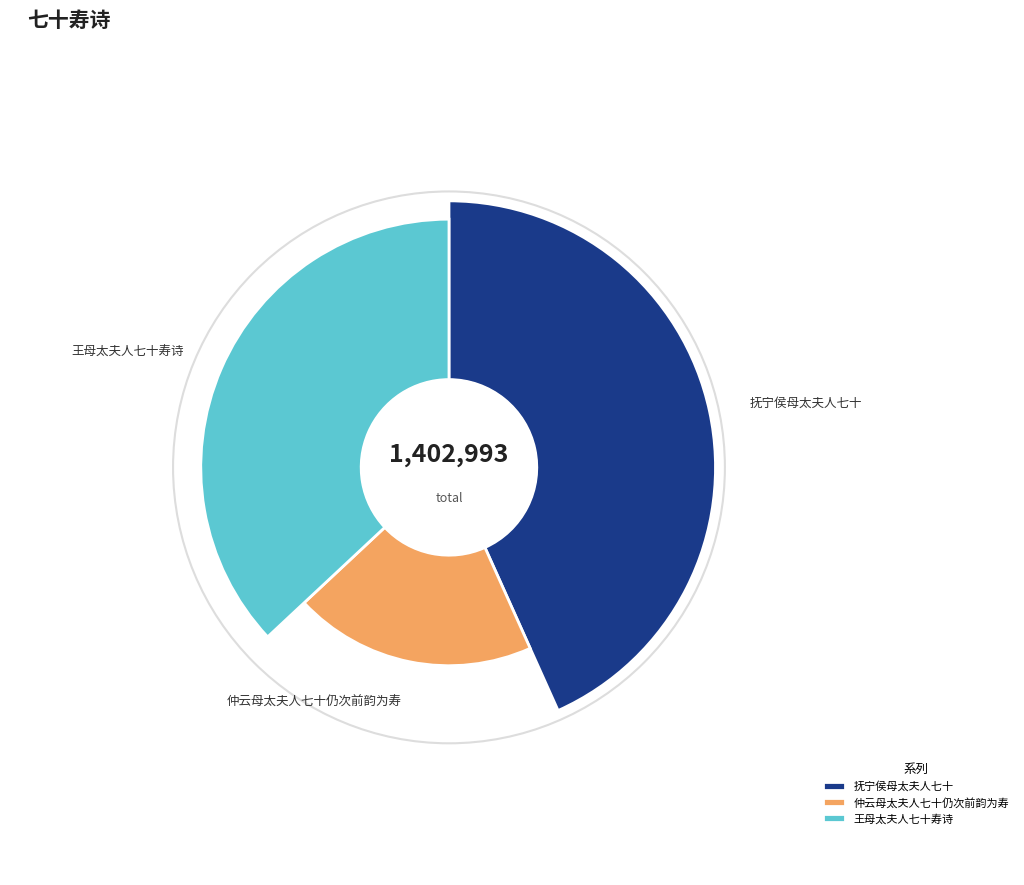

Approximately how many times larger is the value at 王母太夫人七十寿诗 compared to 仲云母太夫人七十仍次前韵为寿?

1.9